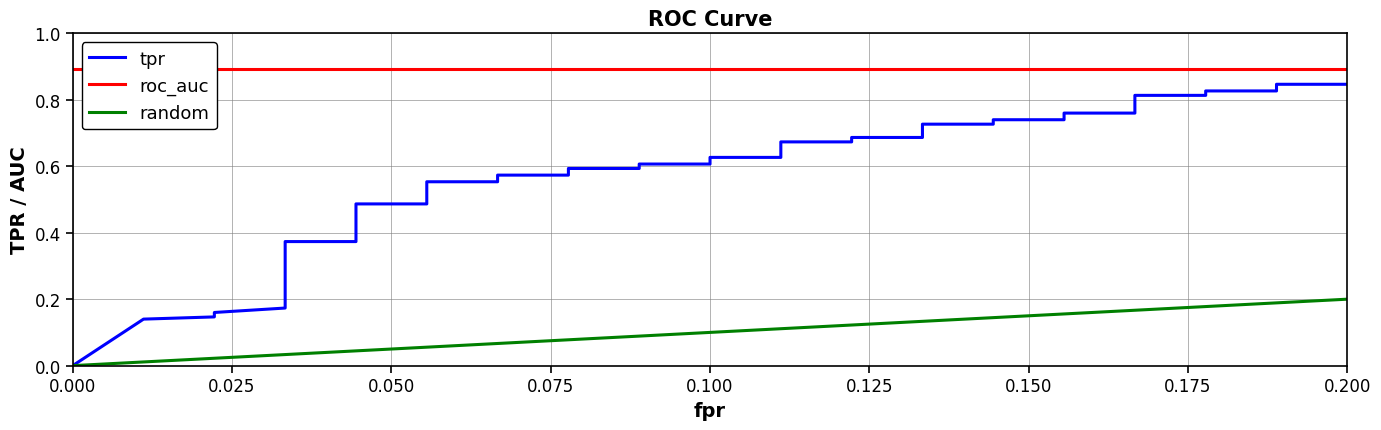

True or false: roc_auc and fpr intersect in this chart.

False